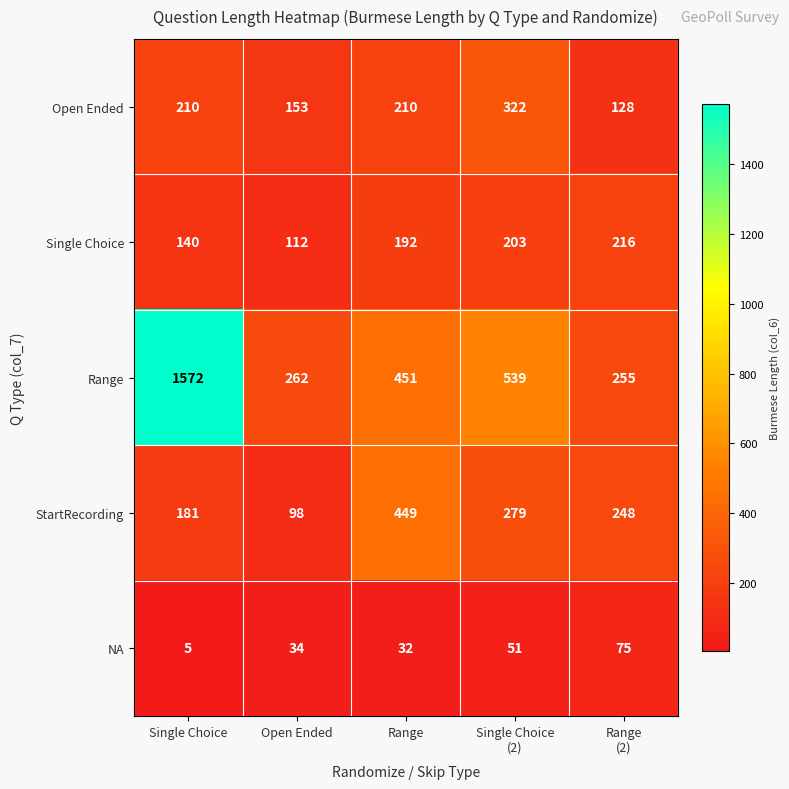

Reading left to right, transcribe all the data shown in this chart.

Open Ended: 210	153	210	322	128
Single Choice: 140	112	192	203	216
Range: 1572	262	451	539	255
StartRecording: 181	98	449	279	248
NA: 5	34	32	51	75